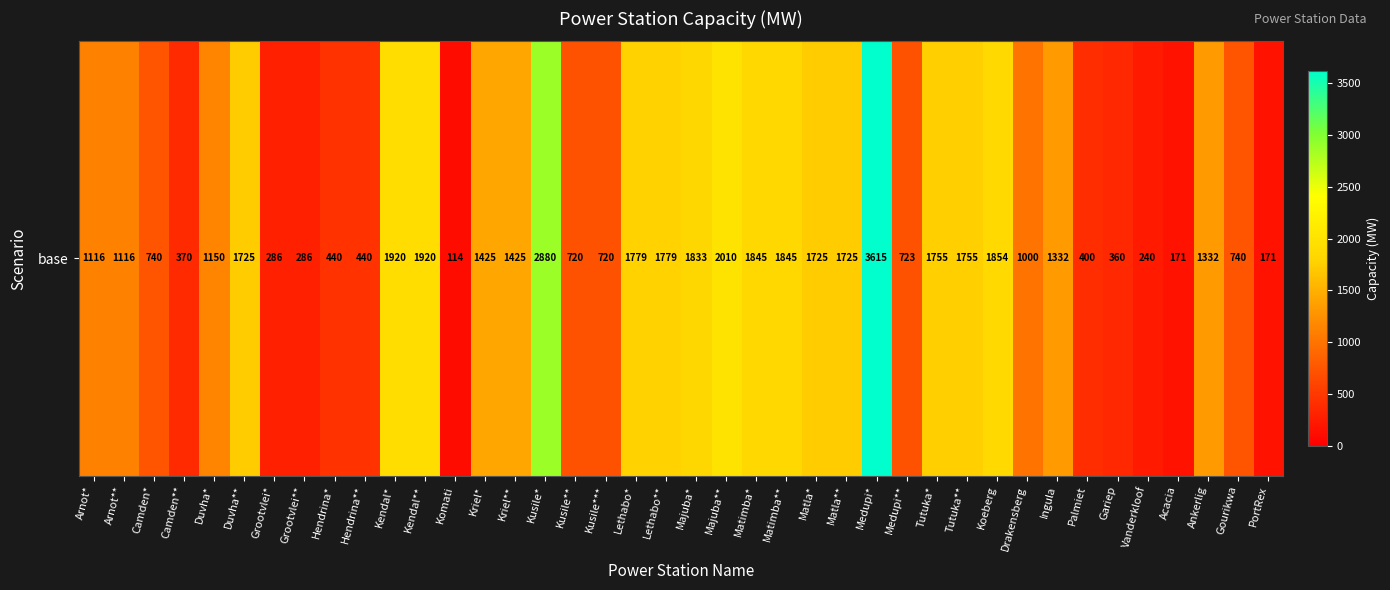

What is the maximum value shown in the chart?

3615